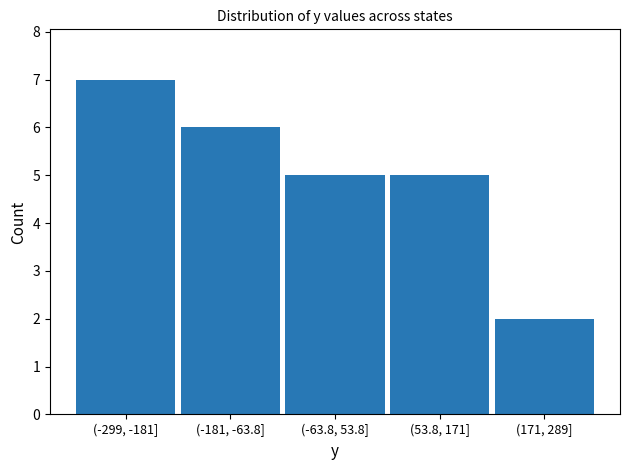

Reading left to right, extract all data points from this chart.

7	6	5	5	2